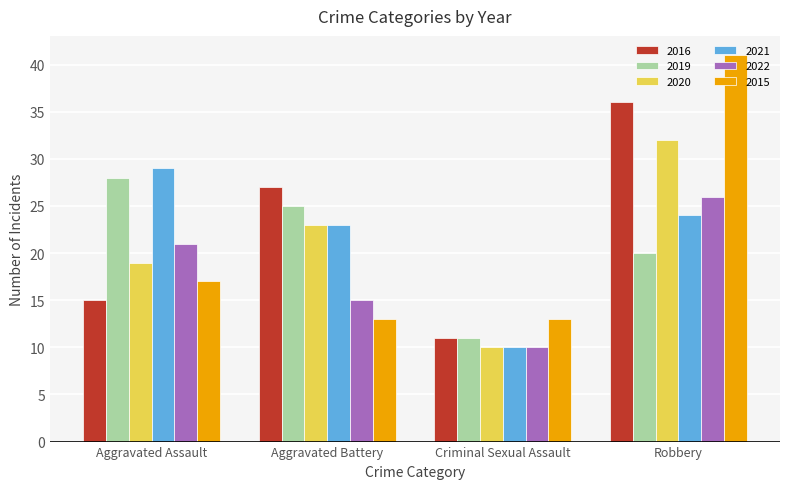

Reading left to right, what are all the values shown in this chart?

2016: 15	27	11	36
2019: 28	25	11	20
2020: 19	23	10	32
2021: 29	23	10	24
2022: 21	15	10	26
2015: 17	13	13	41